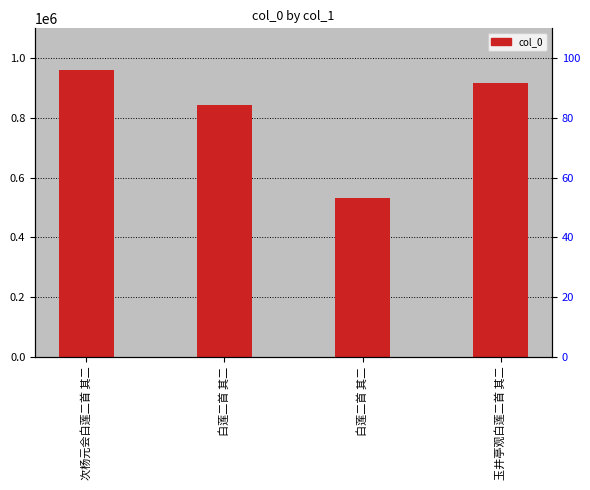

Rank the categories by value from lowest to highest.

白莲二首 其二, 白莲二首 其二, 玉井亭观白莲二首 其二, 次杨元会白莲二首 其二